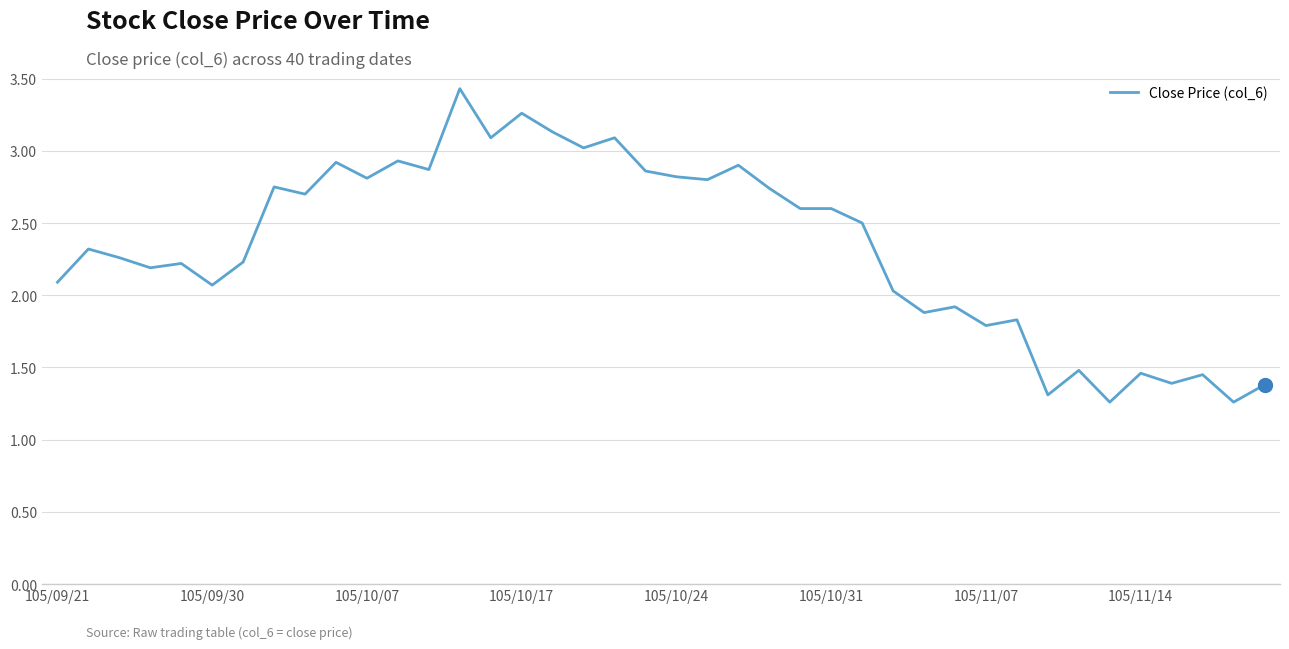

What is the maximum value shown in the chart?

3.4